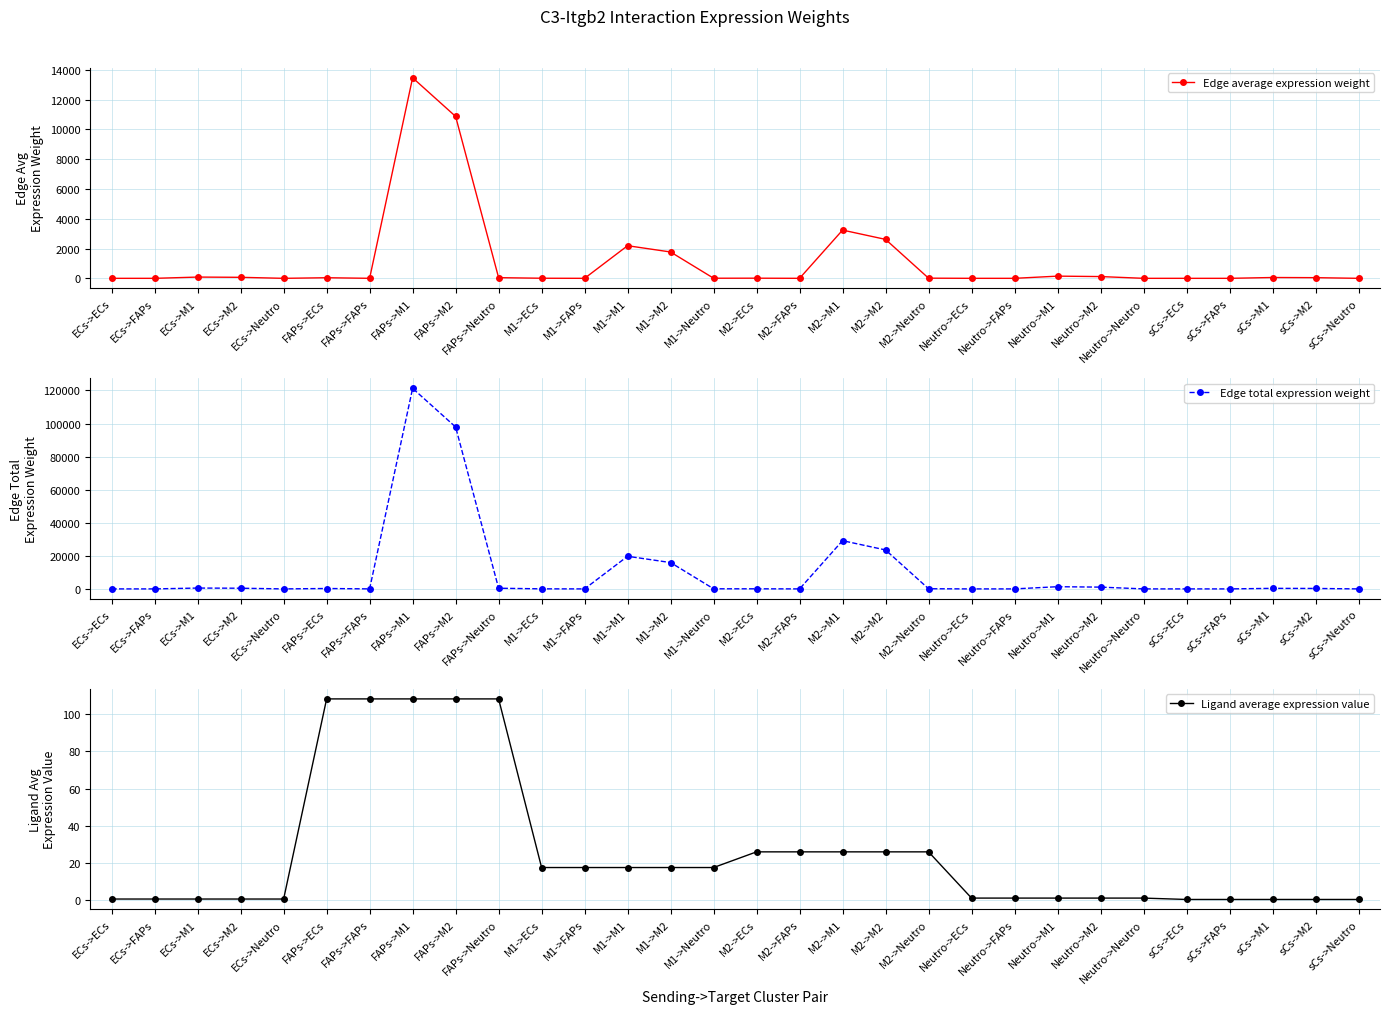

In Edge average expression weight, how many points are higher than both neighbors (excluding endpoints)?

8